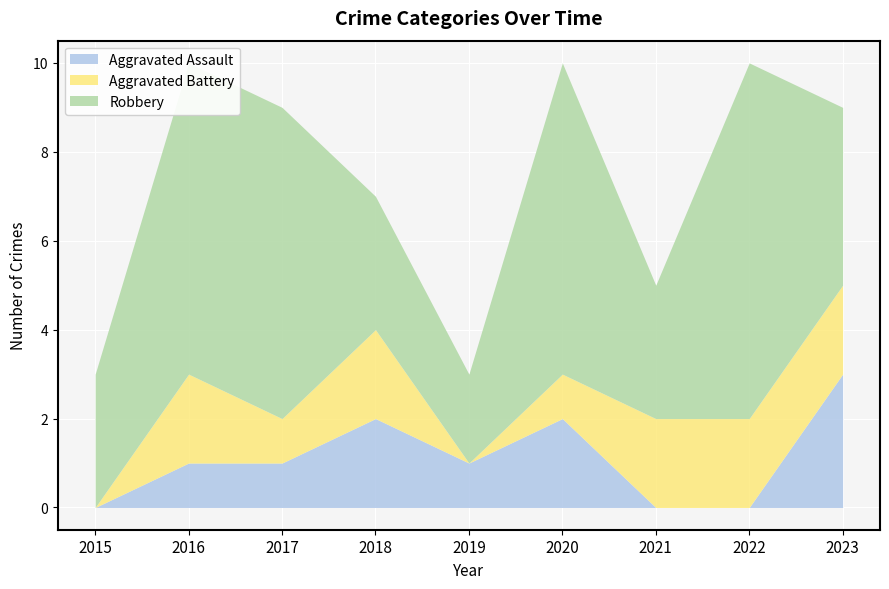

Is it true that Aggravated Assault equals 2 at 2020?

True